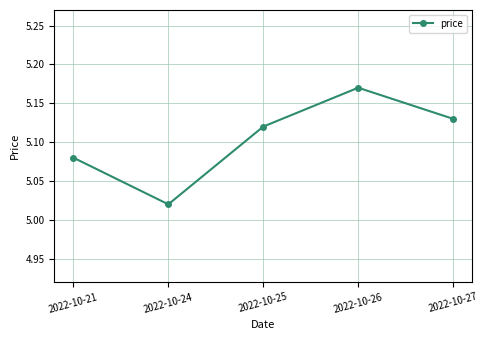

How many lines are shown in the chart?

1